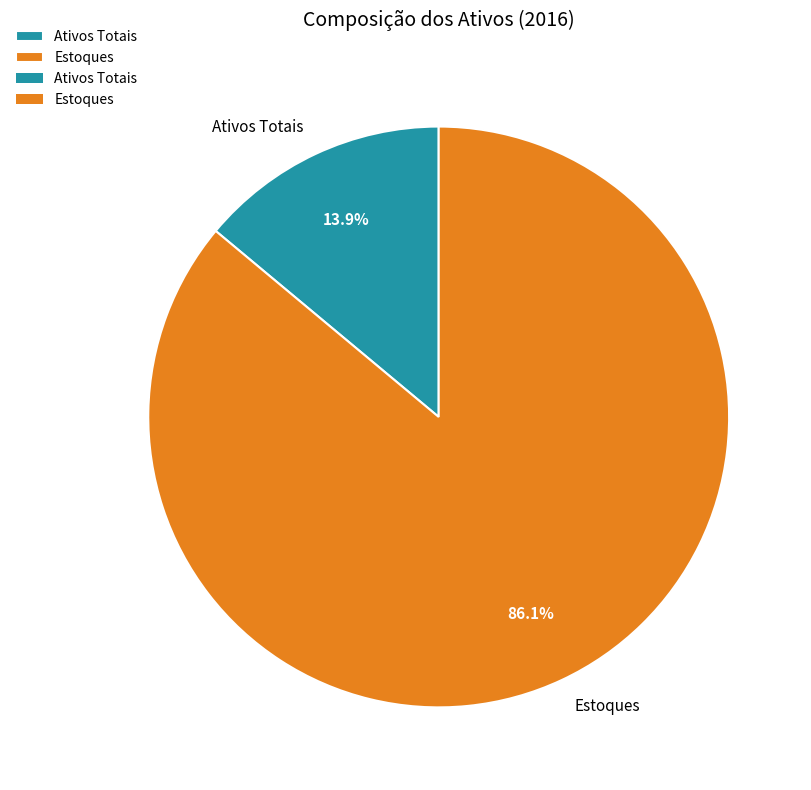

Rank the categories by value from lowest to highest.

Ativos Totais, Estoques